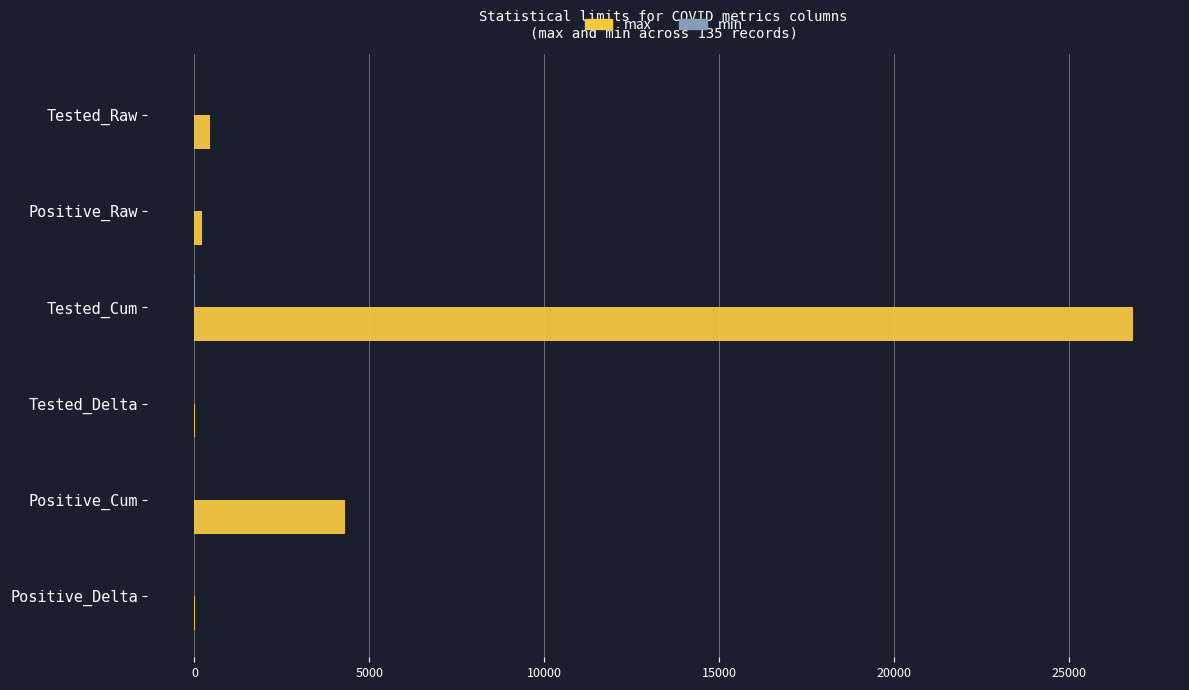

At which label does max reach its peak?

Tested_Cum